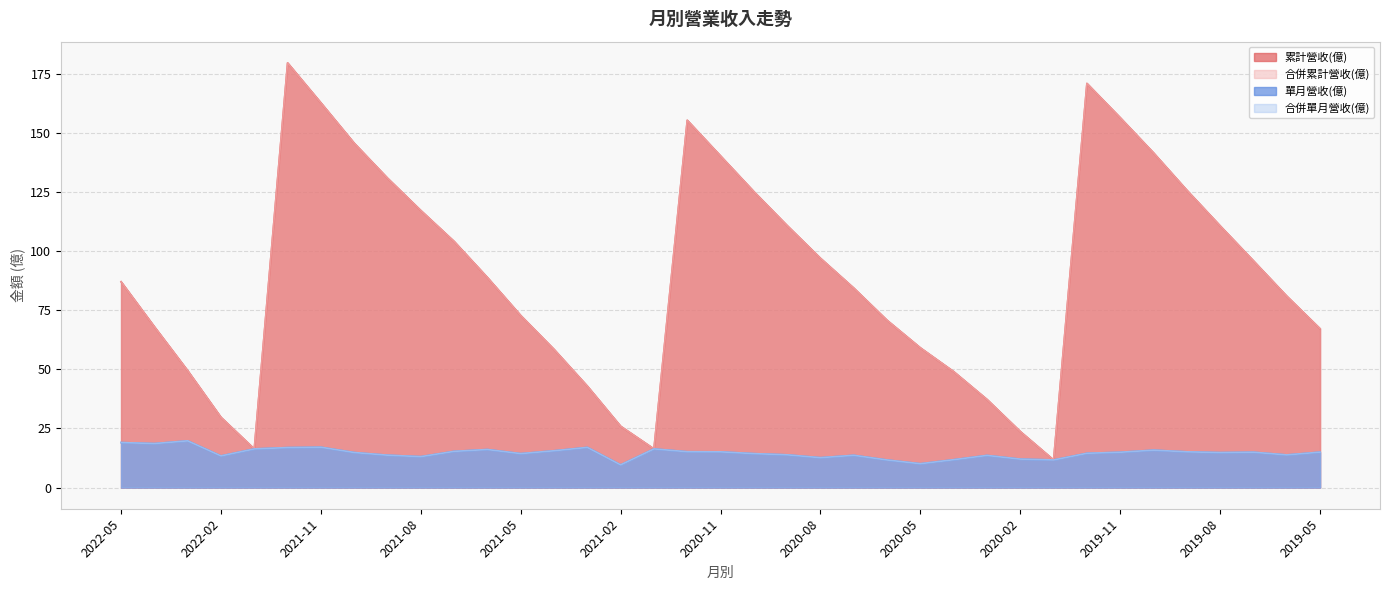

Which series has the widest spread of values?

累計營收(億)